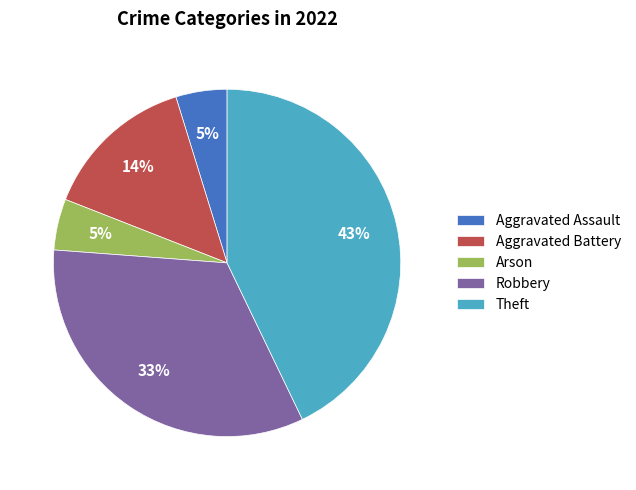

Which slice is the largest?

Theft